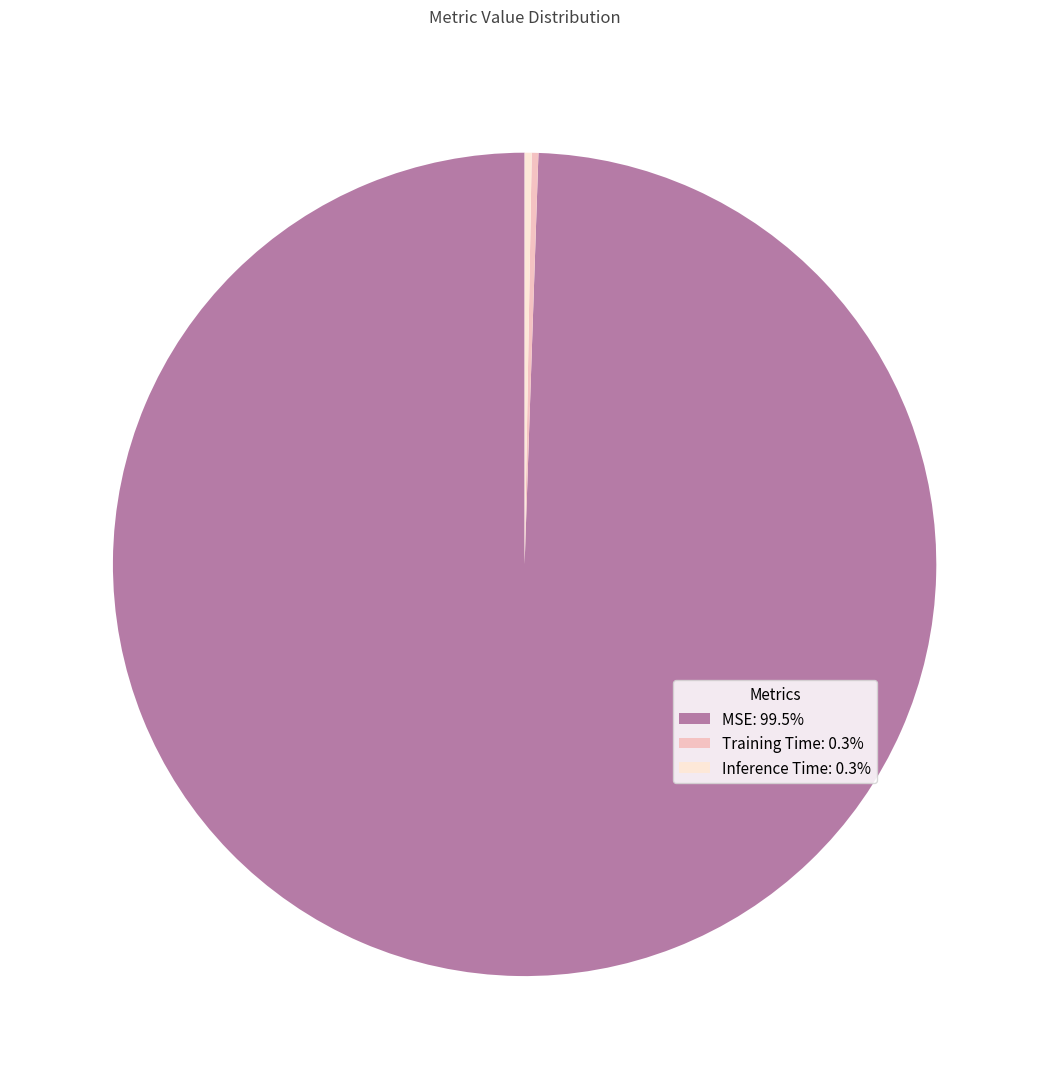

Which category has the biggest portion of the pie?

MSE